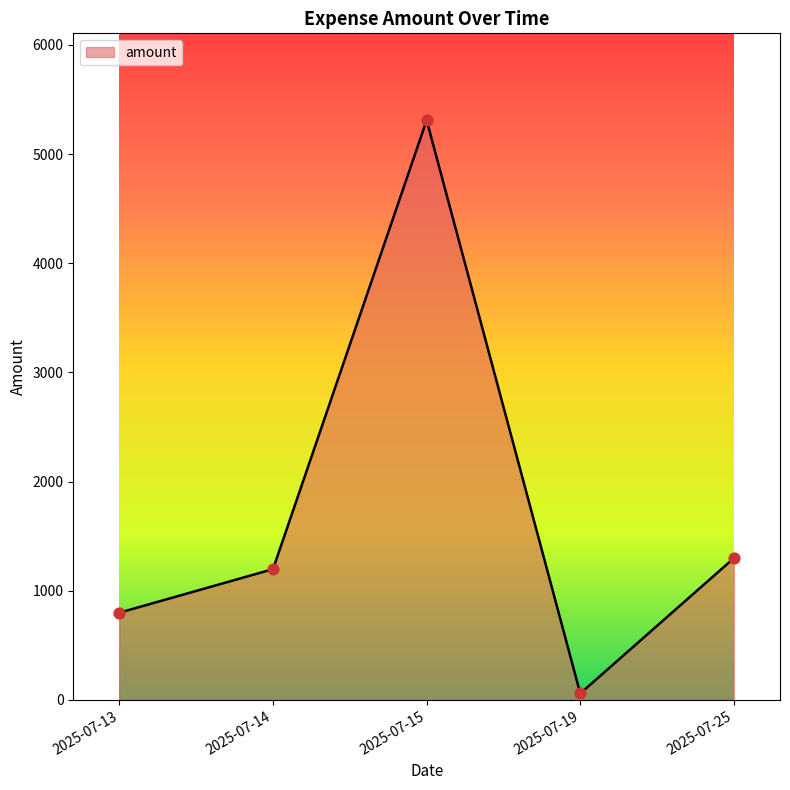

What is the change in value from 2025-07-14 to 2025-07-25?

+101